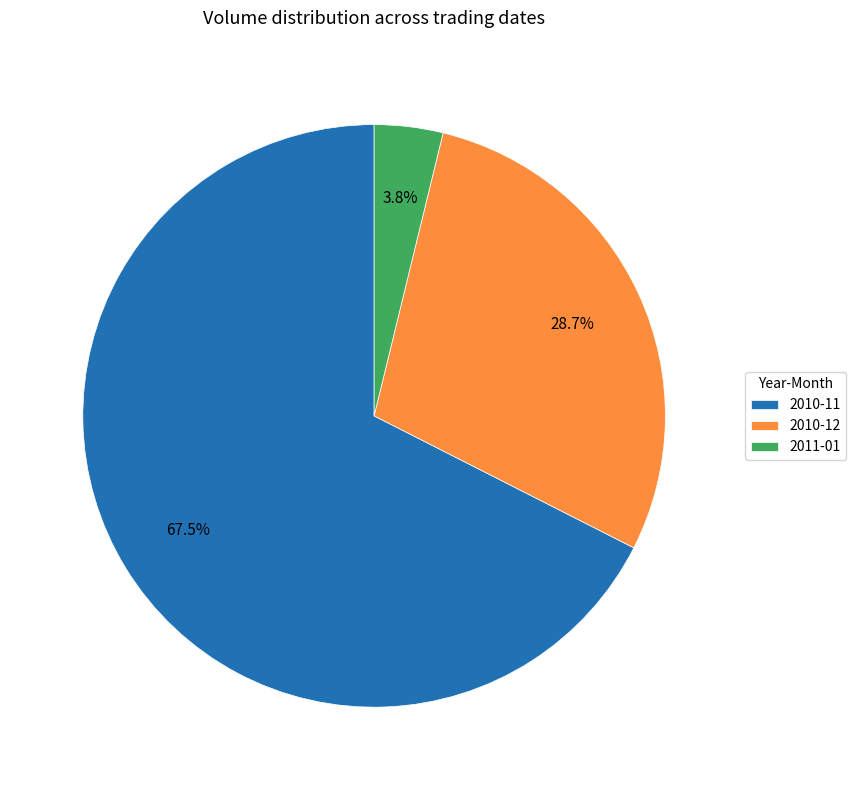

How much of the chart is everything except 2010-11?

32.5%